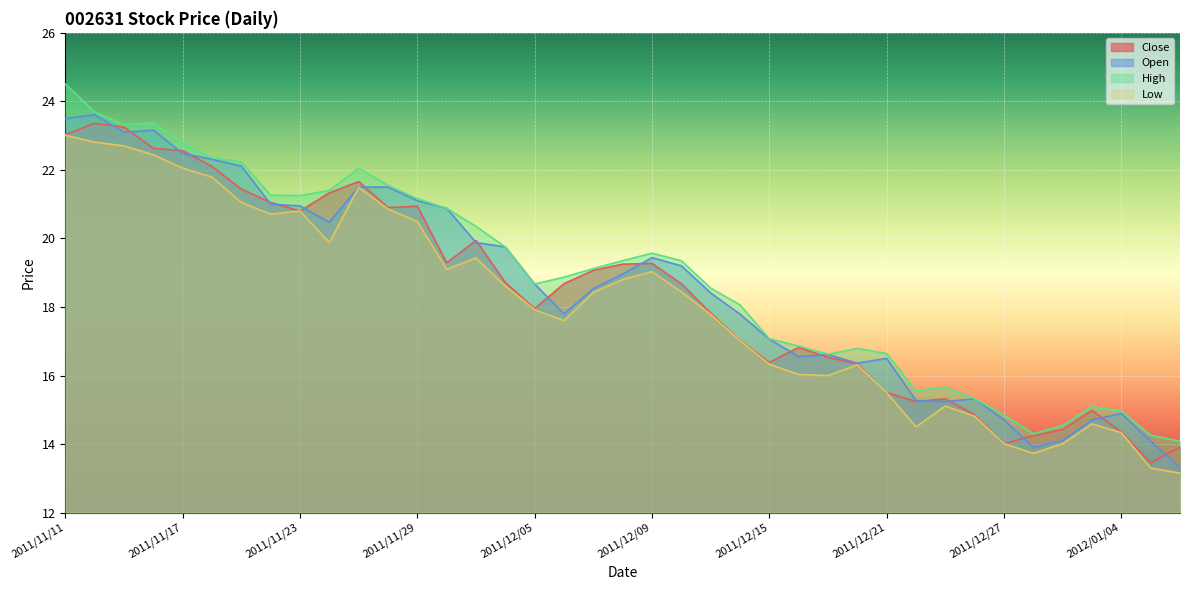

What is the highest value of the Close series?

23.4